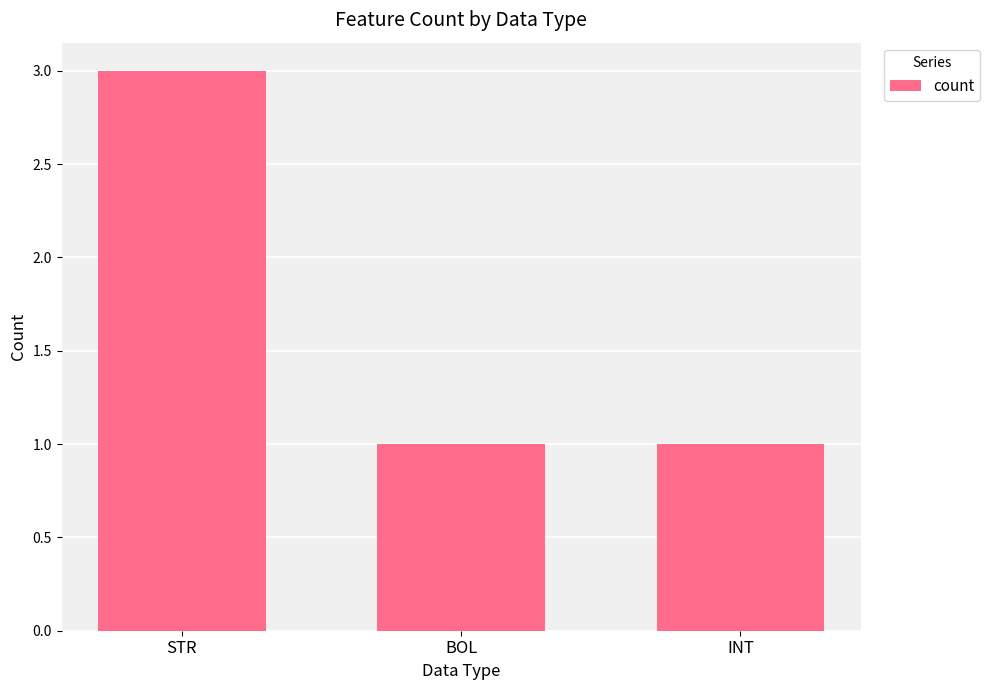

The chart shows a value of 1 at BOL. True or false?

True